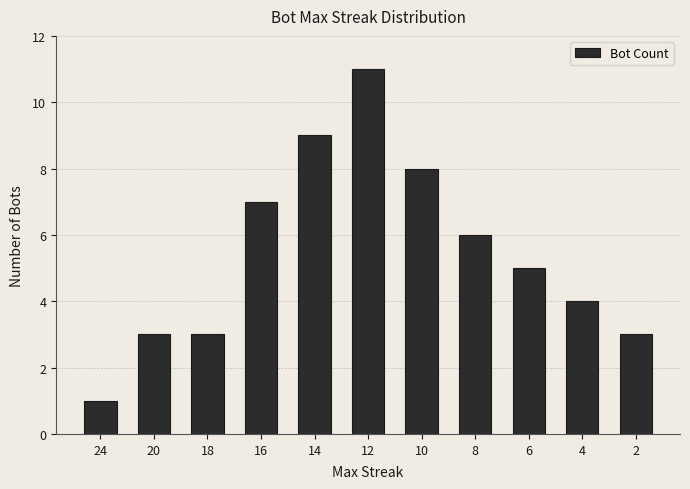

What is the difference between the second highest and minimum values?

8